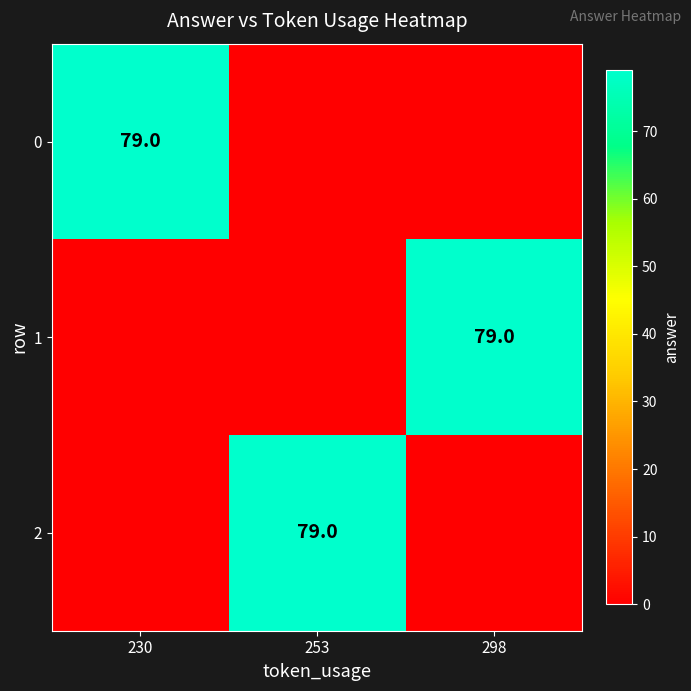

The value of 0 at 230 is 53. True or false?

False